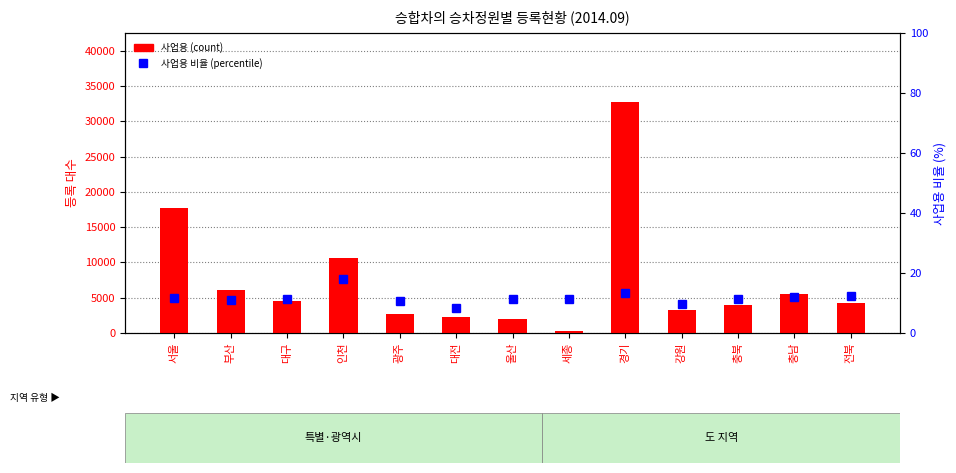

Reading right to left, list all the values displayed in this chart.

사업용 (count): 전북=4314.0	충남=5528.0	충북=3949.0	강원=3292.0	경기=32709.0	세종=342.0	울산=1977.0	대전=2209.0	광주=2636.0	인천=10611.0	대구=4477.0	부산=6075.0	서울=17655.0
사업용 비율 (percentile): 전북=12.4	충남=11.9	충북=11.5	강원=9.8	경기=13.4	세종=11.3	울산=11.4	대전=8.4	광주=10.6	인천=18.1	대구=11.3	부산=11.1	서울=11.6